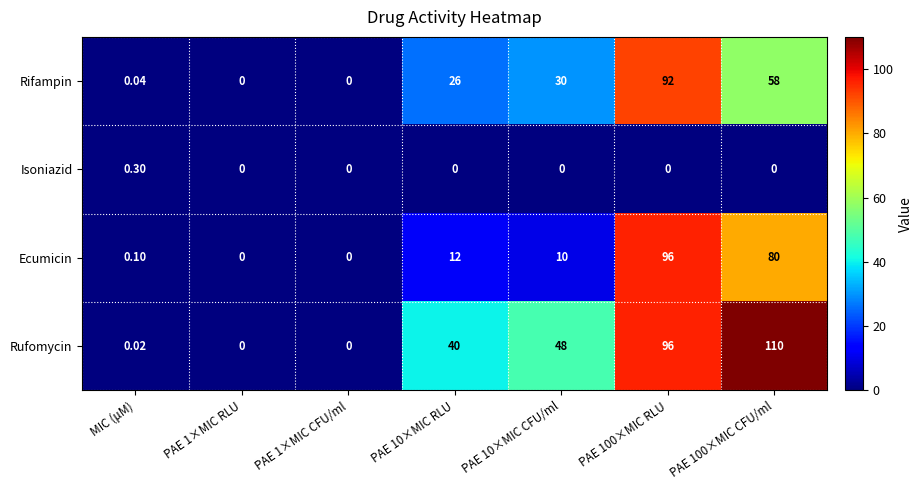

List the series in order of their peak value, lowest first.

Isoniazid, Rifampin, Ecumicin, Rufomycin